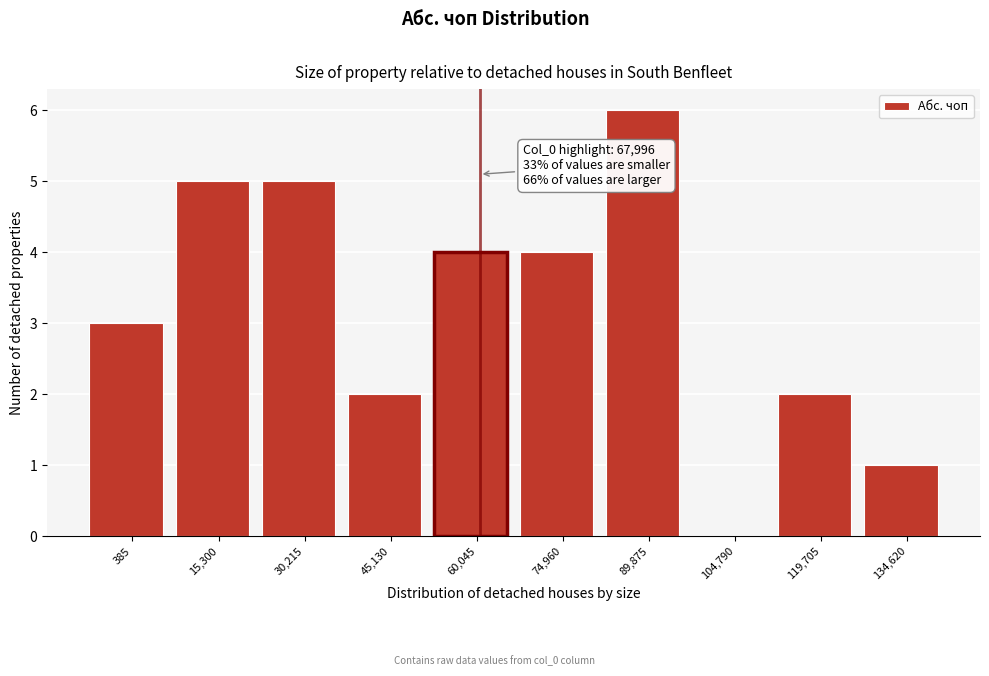

Reading right to left, list all the values displayed in this chart.

134,620=1	119,705=2	104,790=0	89,875=6	74,960=4	60,045=4	45,130=2	30,215=5	15,300=5	385=3